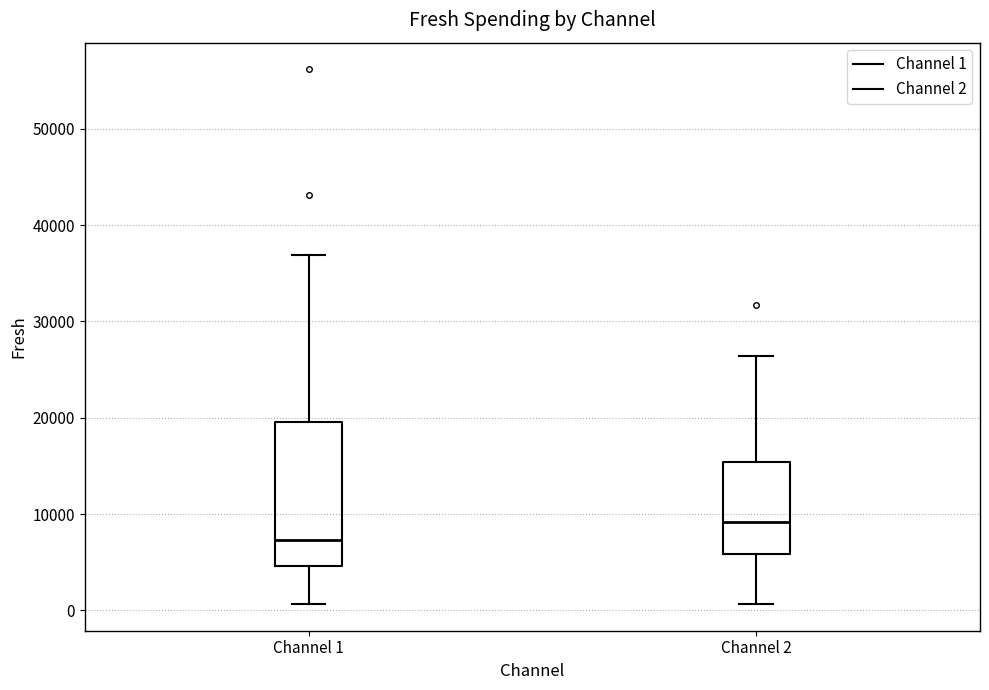

Reading left to right, read every box against the y-axis: the position of its median line, the range the box covers, and the ends of its whiskers. The values are not printed on the chart, so give them approximately, as read against the axis.

Channel 1: median 7000, box 5000 to 20000, whiskers 1000 to 37000
Channel 2: median 9000, box 6000 to 15000, whiskers 1000 to 26000